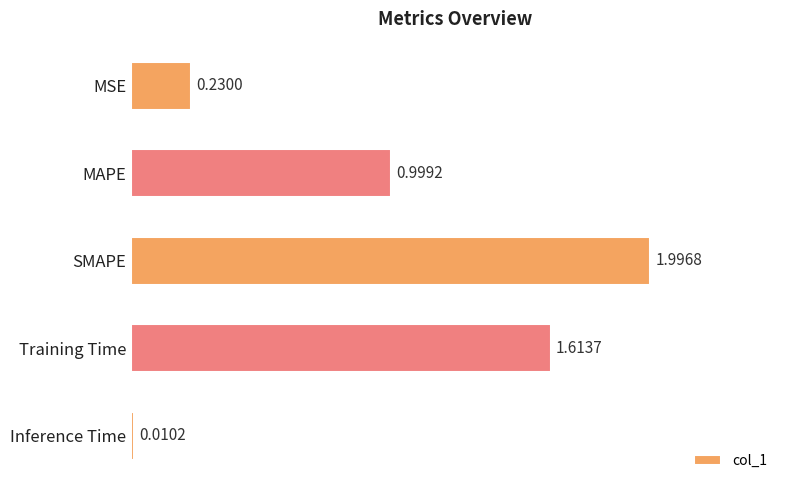

What is the average value?

1.0